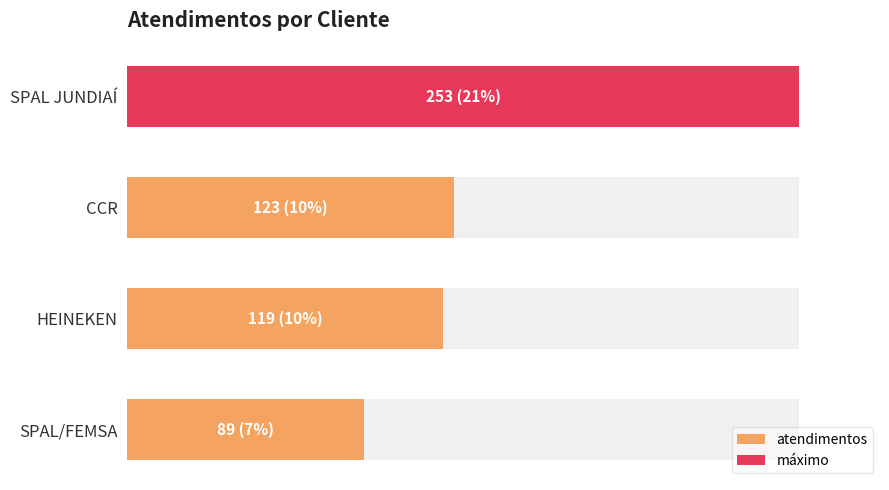

True or false: the data shows 25 at CCR.

False